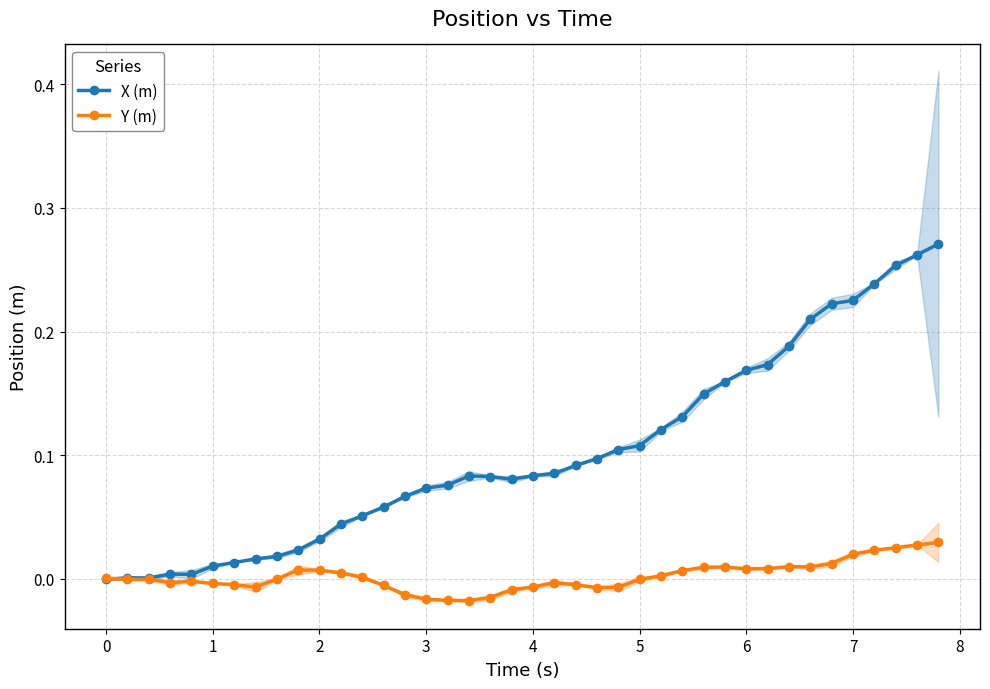

Reading left to right, list all the values displayed in this chart.

X (m): -0.0	0.0	0.0	0.0	0.0	0.0	0.0	0.0	0.0	0.0	0.0	0.0	0.1	0.1	0.1	0.1	0.1	0.1	0.1	0.1	0.1	0.1	0.1	0.1	0.1	0.1	0.1	0.1	0.1	0.2	0.2	0.2	0.2	0.2	0.2	0.2	0.2	0.3	0.3	0.3
Y (m): 0.0	-0.0	-0.0	-0.0	-0.0	-0.0	-0.0	-0.0	-0.0	0.0	0.0	0.0	0.0	-0.0	-0.0	-0.0	-0.0	-0.0	-0.0	-0.0	-0.0	-0.0	-0.0	-0.0	-0.0	-0.0	0.0	0.0	0.0	0.0	0.0	0.0	0.0	0.0	0.0	0.0	0.0	0.0	0.0	0.0